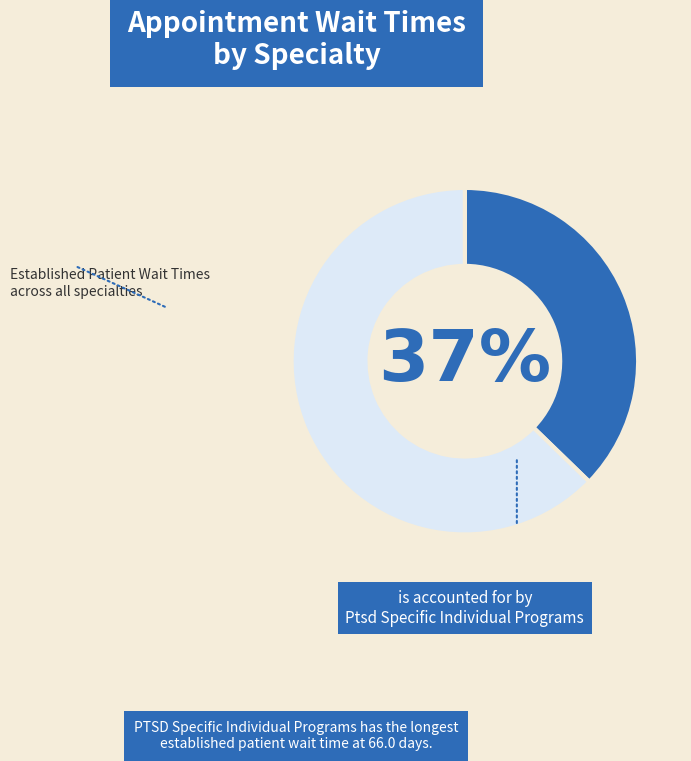

To the nearest percent, what is the average slice percentage?

50%